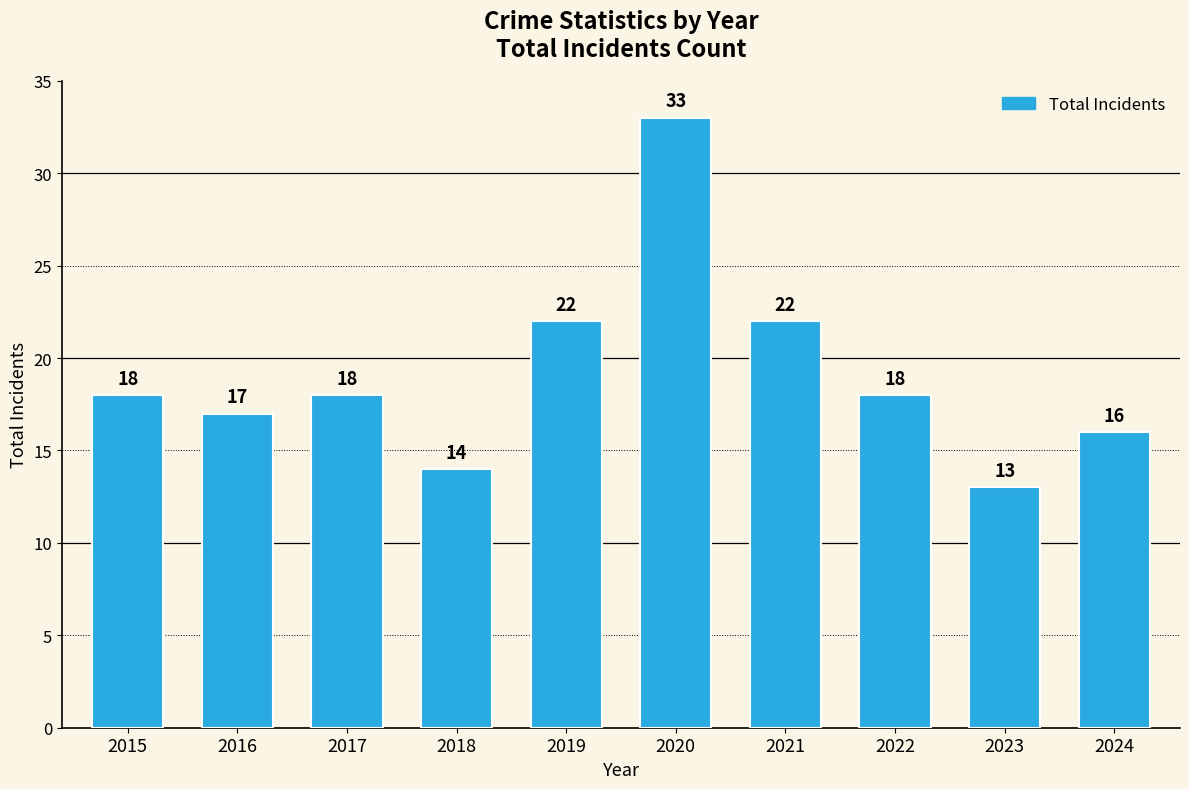

What is the change in value from 2022 to 2023?

-5